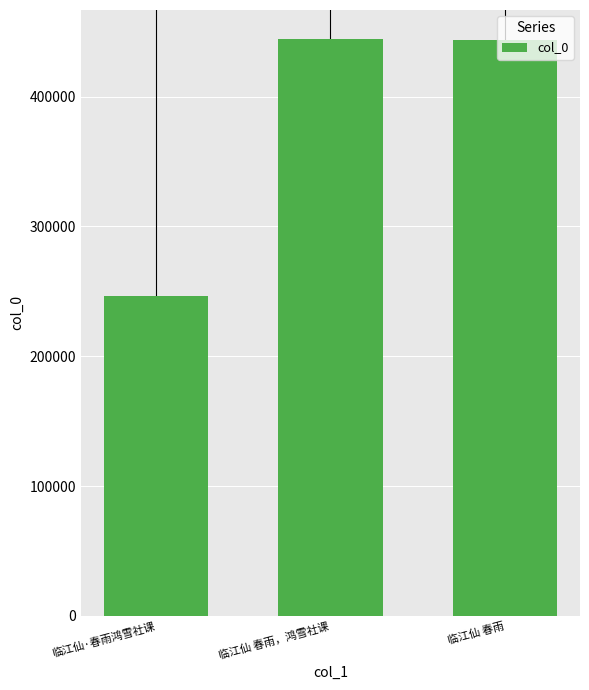

Are the bars grouped side by side (vs. stacked)?

No